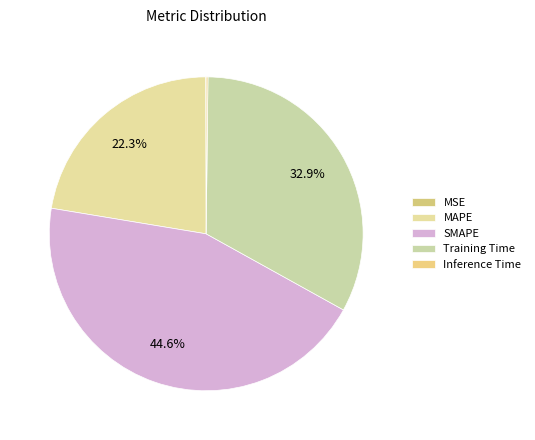

Rank the categories by value from lowest to highest.

MSE, Inference Time, MAPE, Training Time, SMAPE